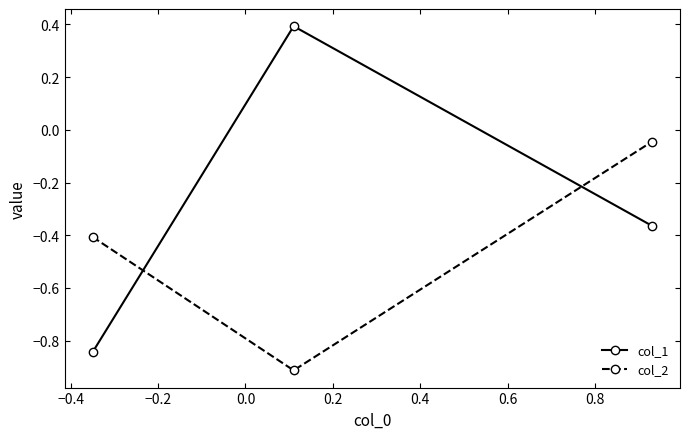

Which series has the largest range (max minus min)?

col_1